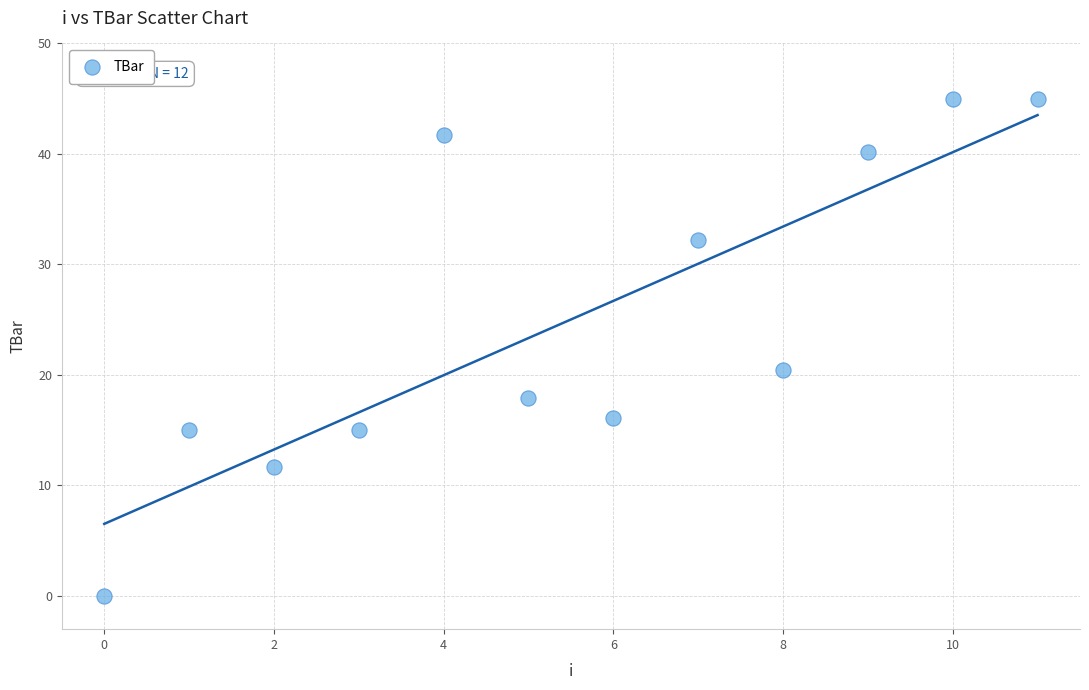

What is the average Y value?

25.0